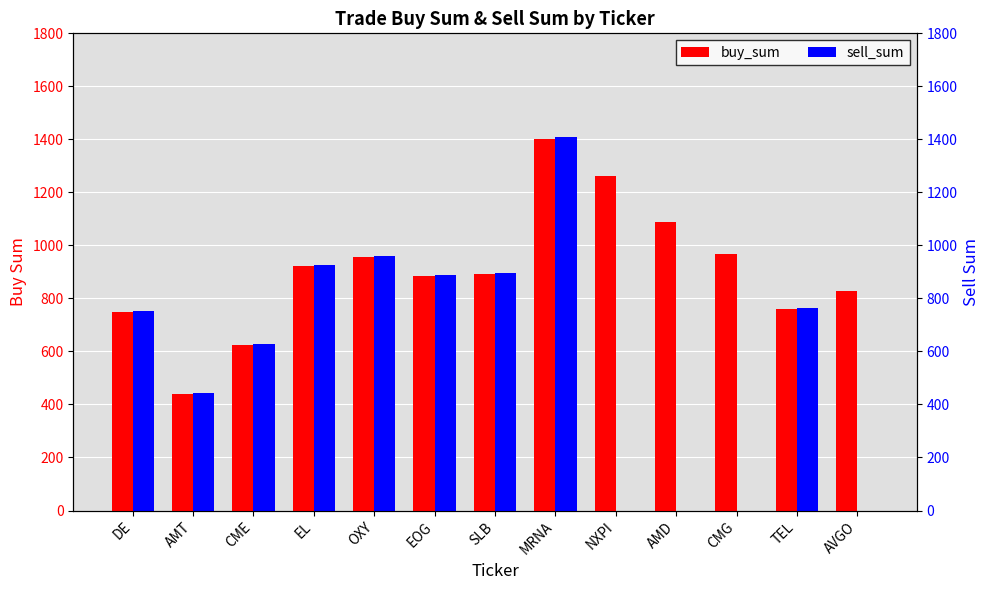

What is the label of the 13th bar from the left?

AVGO